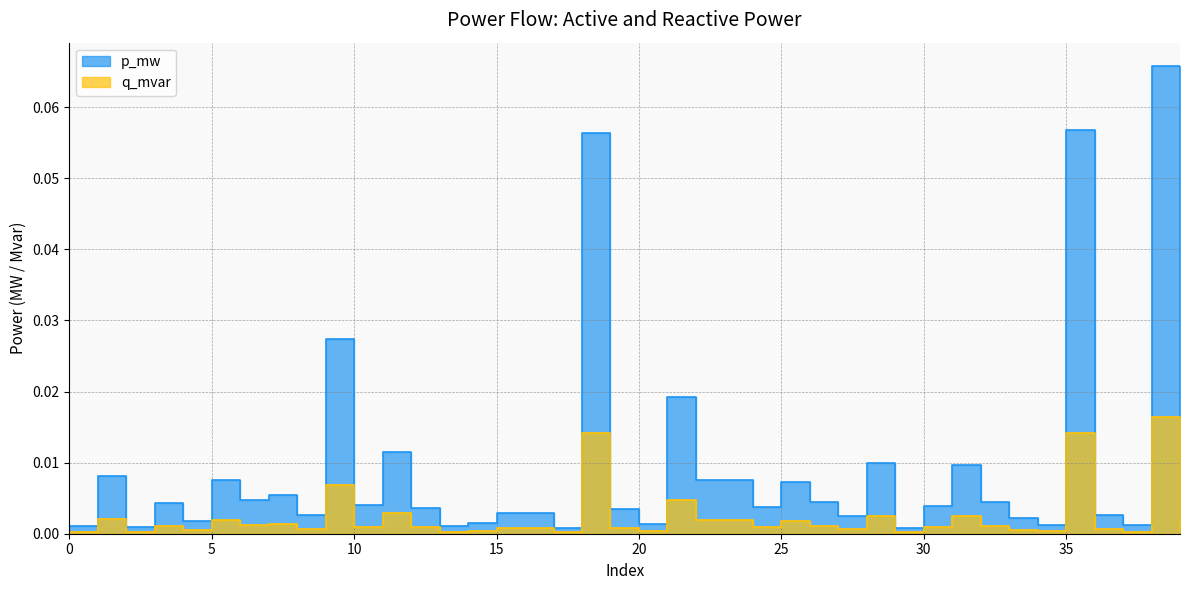

Reading left to right, list all the values displayed in this chart.

p_mw: 0=0.0	1=0.0	2=0.0	3=0.0	4=0.0	5=0.0	6=0.0	7=0.0	8=0.0	9=0.0	10=0.0	11=0.0	12=0.0	13=0.0	14=0.0	15=0.0	16=0.0	17=0.0	18=0.1	19=0.0	20=0.0	21=0.0	22=0.0	23=0.0	24=0.0	25=0.0	26=0.0	27=0.0	28=0.0	29=0.0	30=0.0	31=0.0	32=0.0	33=0.0	34=0.0	35=0.1	36=0.0	37=0.0	38=0.1	39=0.0
q_mvar: 0=0.0	1=0.0	2=0.0	3=0.0	4=0.0	5=0.0	6=0.0	7=0.0	8=0.0	9=0.0	10=0.0	11=0.0	12=0.0	13=0.0	14=0.0	15=0.0	16=0.0	17=0.0	18=0.0	19=0.0	20=0.0	21=0.0	22=0.0	23=0.0	24=0.0	25=0.0	26=0.0	27=0.0	28=0.0	29=0.0	30=0.0	31=0.0	32=0.0	33=0.0	34=0.0	35=0.0	36=0.0	37=0.0	38=0.0	39=0.0